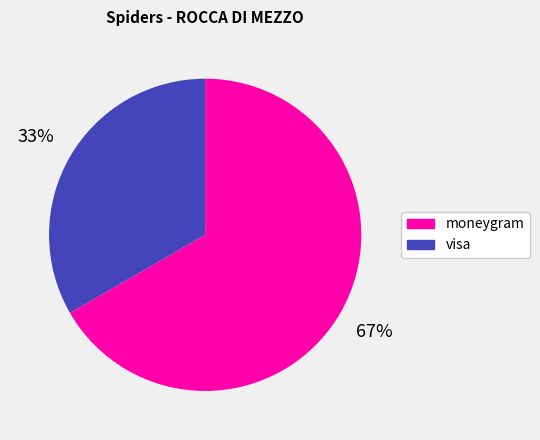

Which has a higher value, visa or moneygram?

moneygram